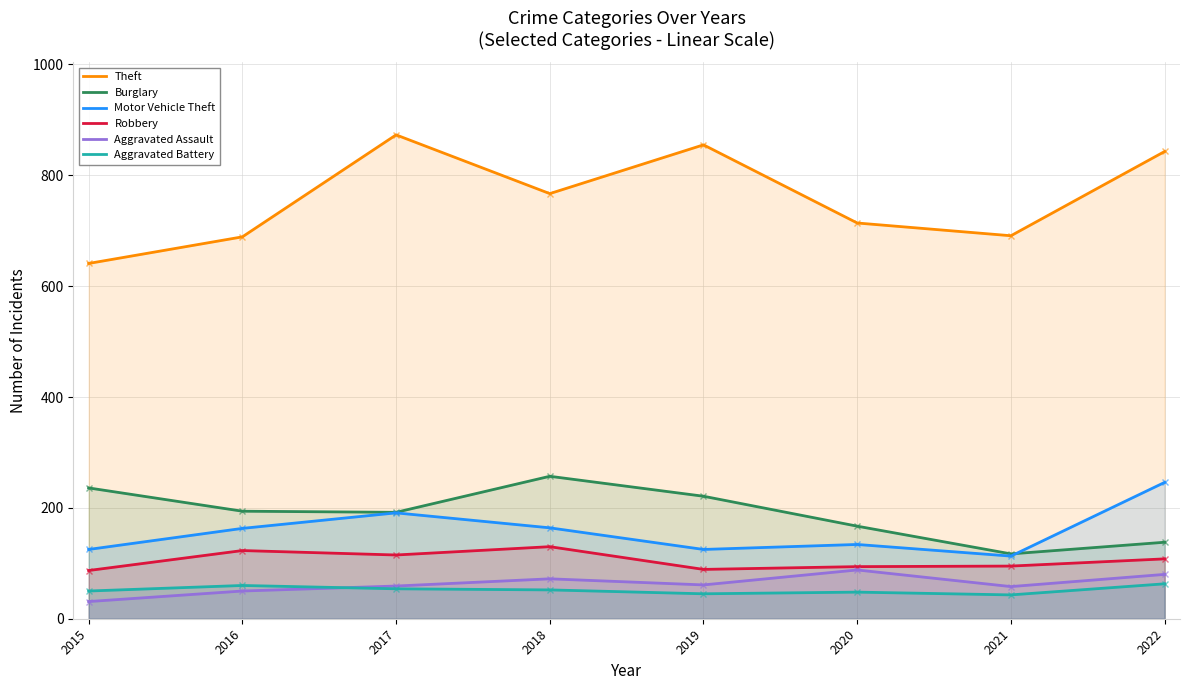

What is the difference between the maximum and second lowest values in the Theft series?

184